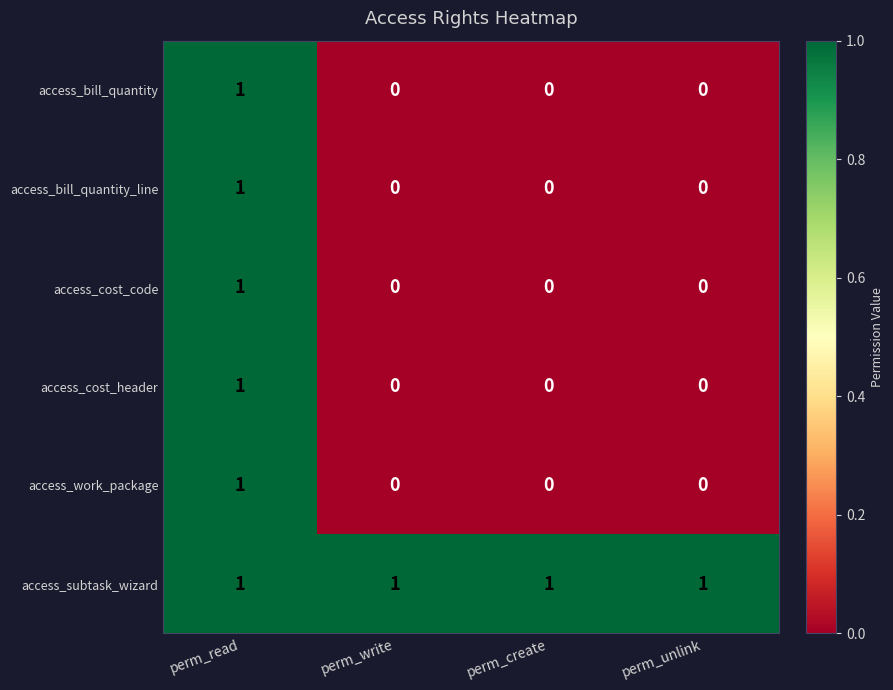

Is it true that access_work_package equals 1 at perm_read?

True